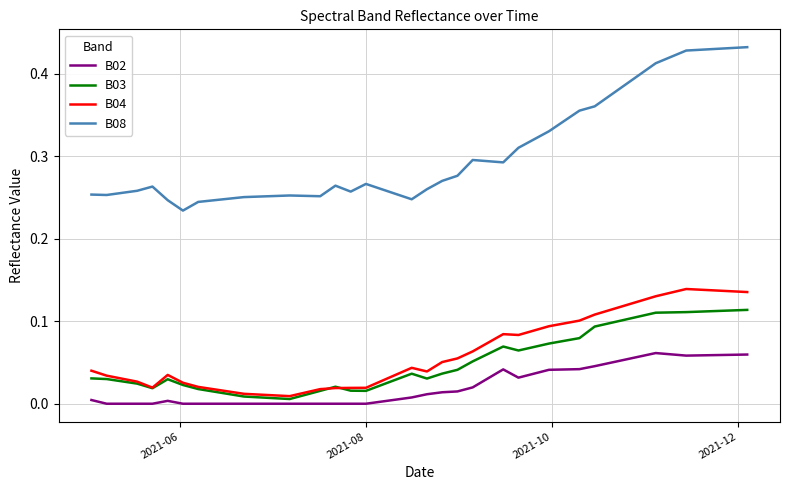

True or false: B04 and B02 intersect in this chart.

False